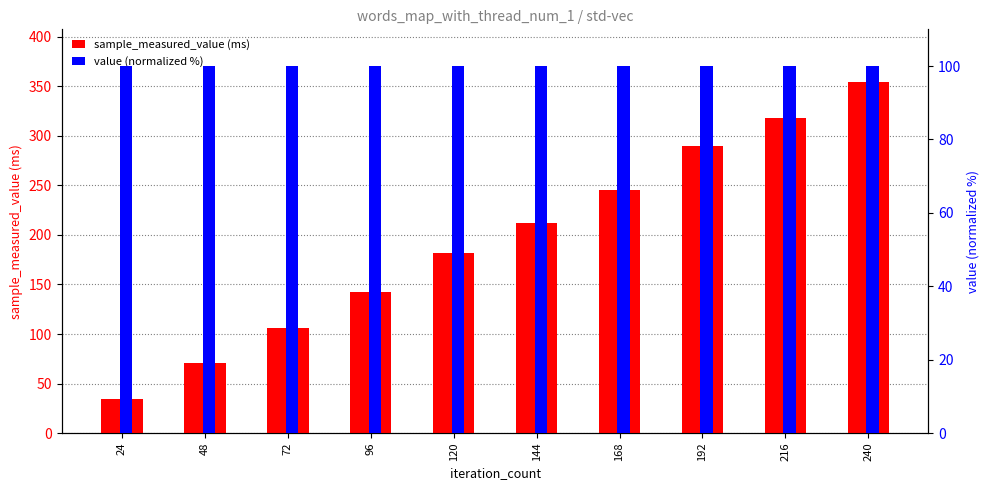

How many groups of bars are there?

10